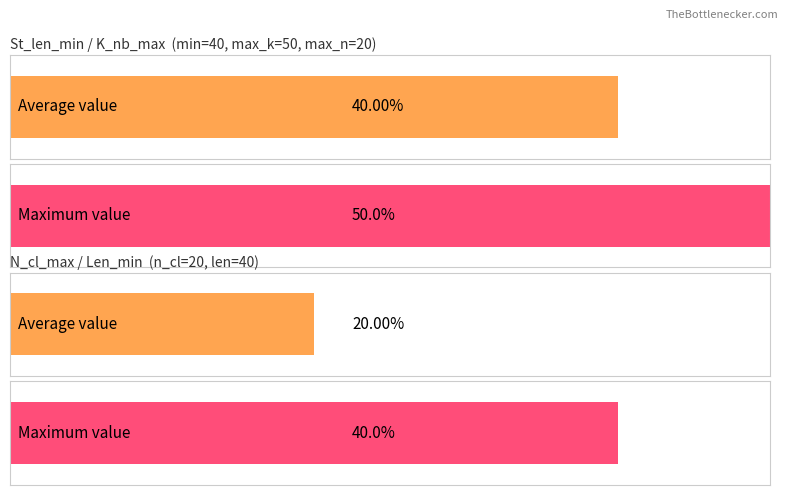

What is the difference between the highest and lowest values at Median?

30